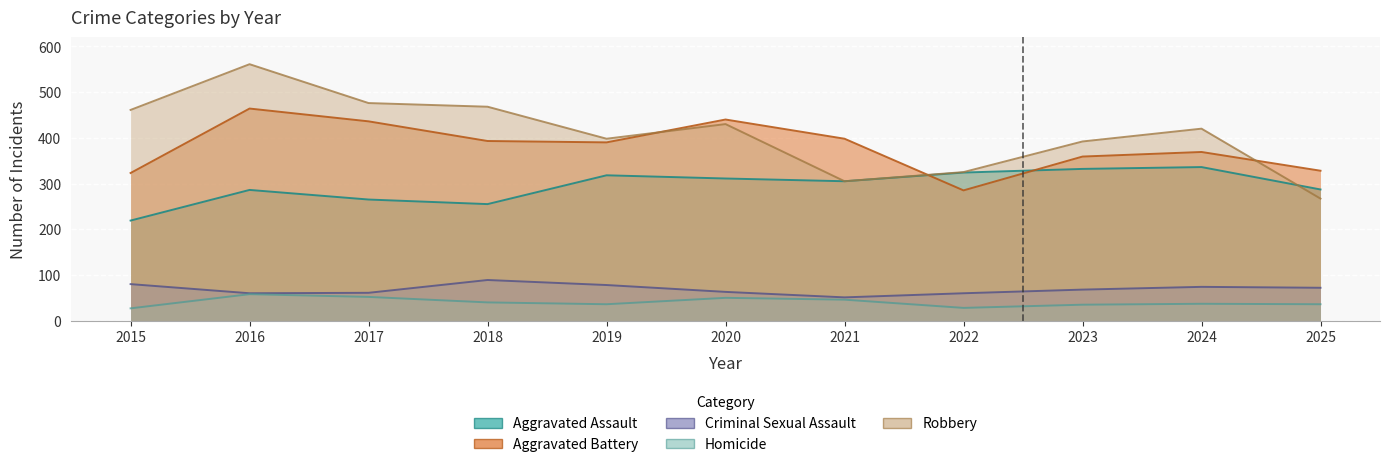

Which series has the largest total across all categories?

Robbery